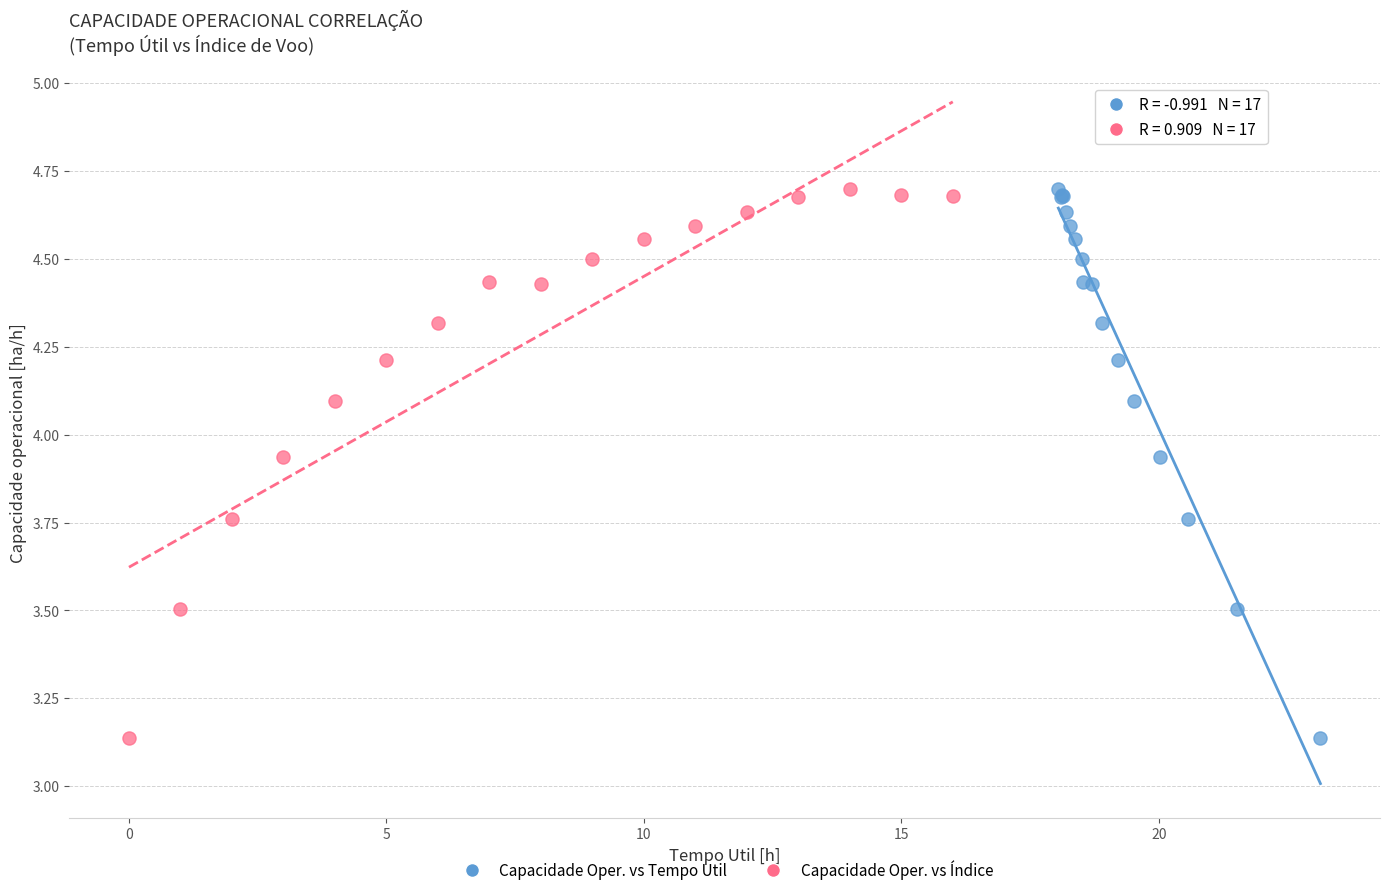

What are all the series names shown in the legend?

Capacidade Oper. vs Tempo Util, Capacidade Oper. vs Índice